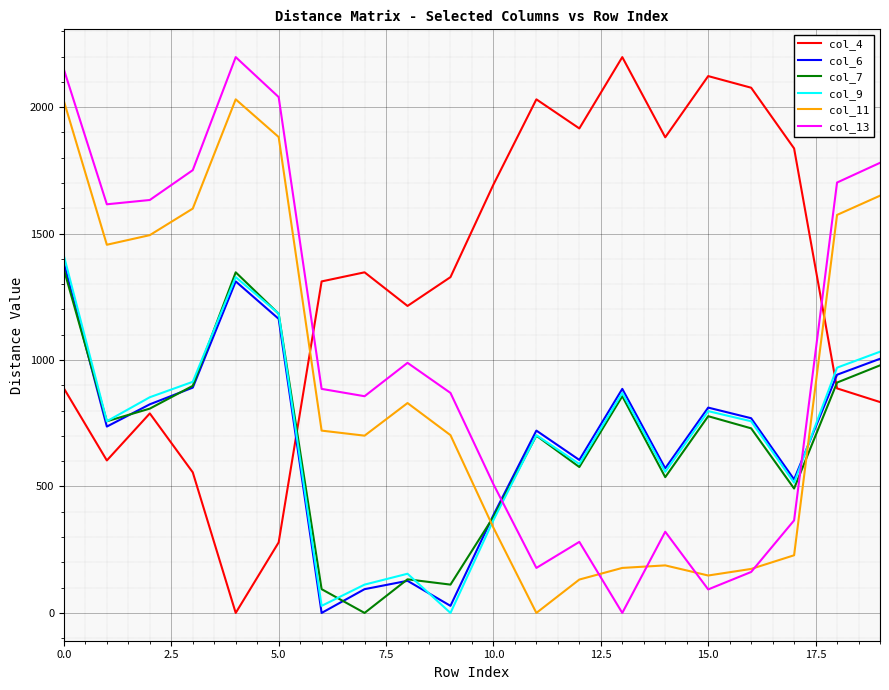

What is the maximum value shown in the chart?

2198